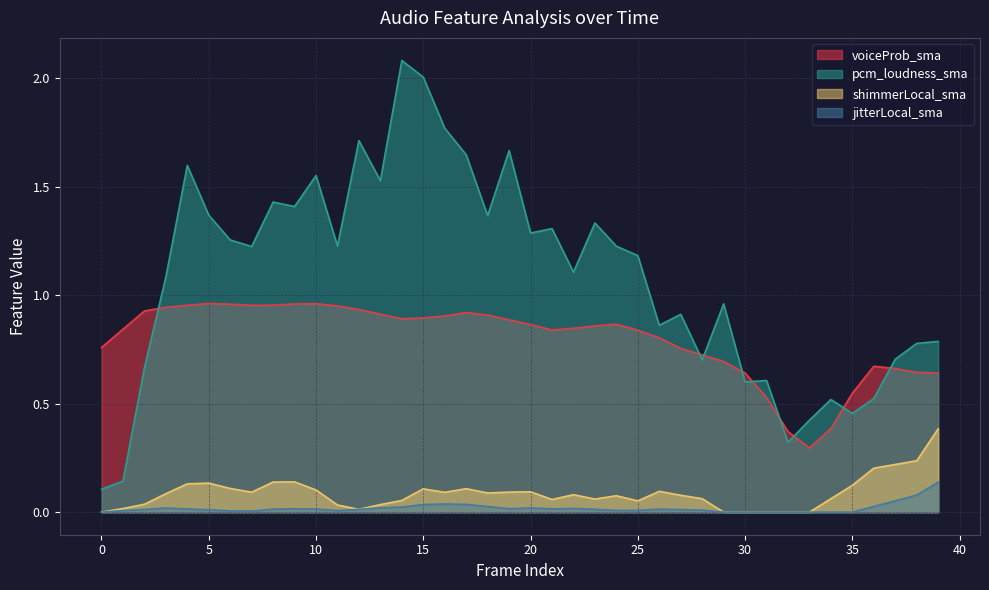

Rank the series by their maximum value, from highest to lowest.

pcm_loudness_sma, voiceProb_sma, shimmerLocal_sma, jitterLocal_sma